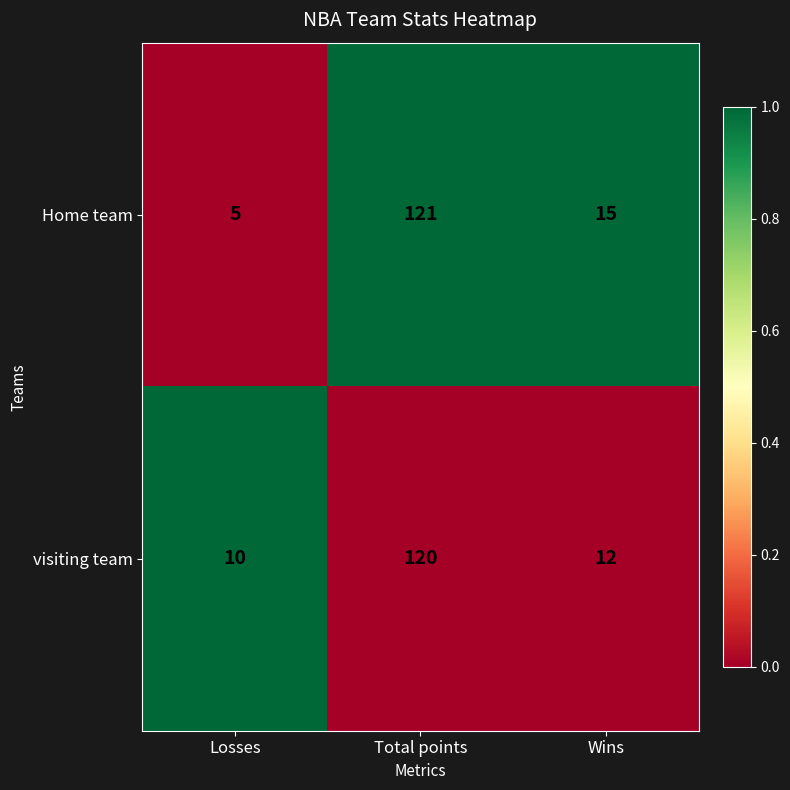

How many distinct data groups are displayed?

2